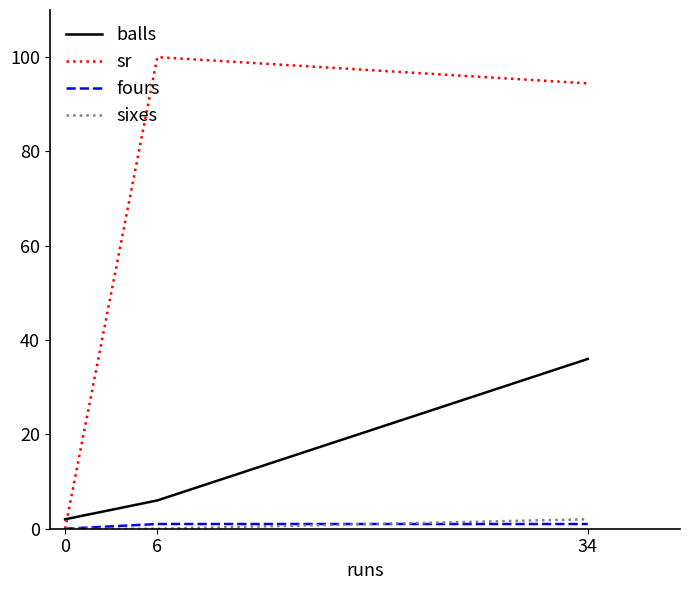

What is the highest value of the sixes series?

2.0